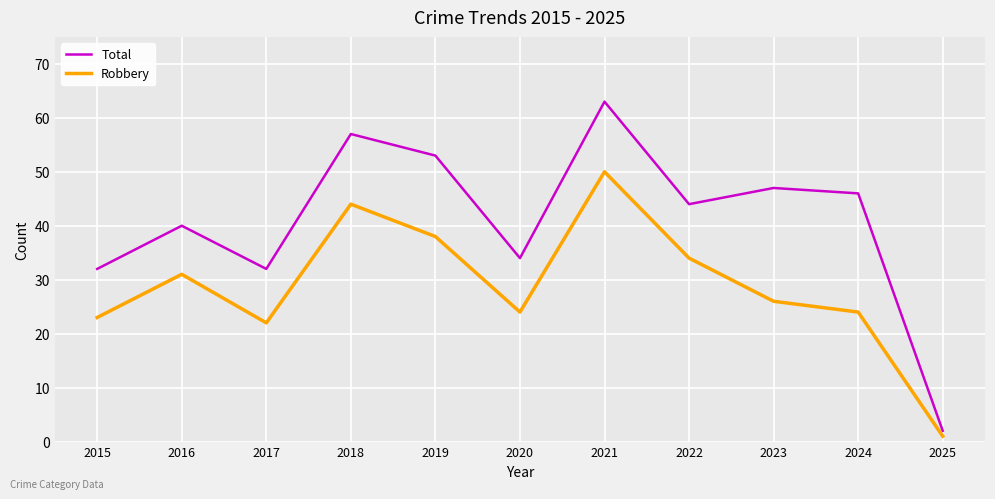

True or false: Robbery and Total intersect in this chart.

False